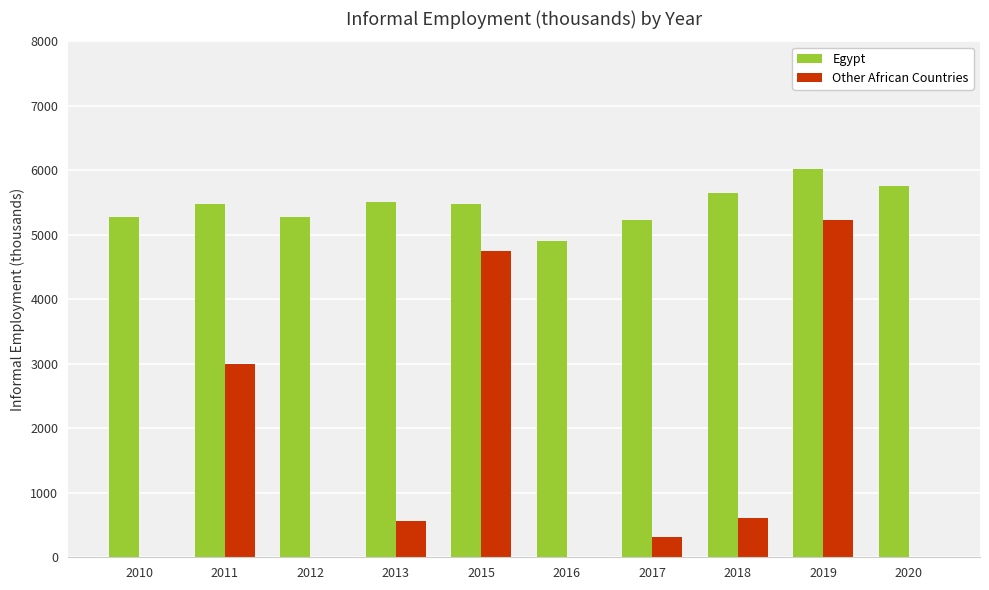

Which series has the largest total across all categories?

Egypt